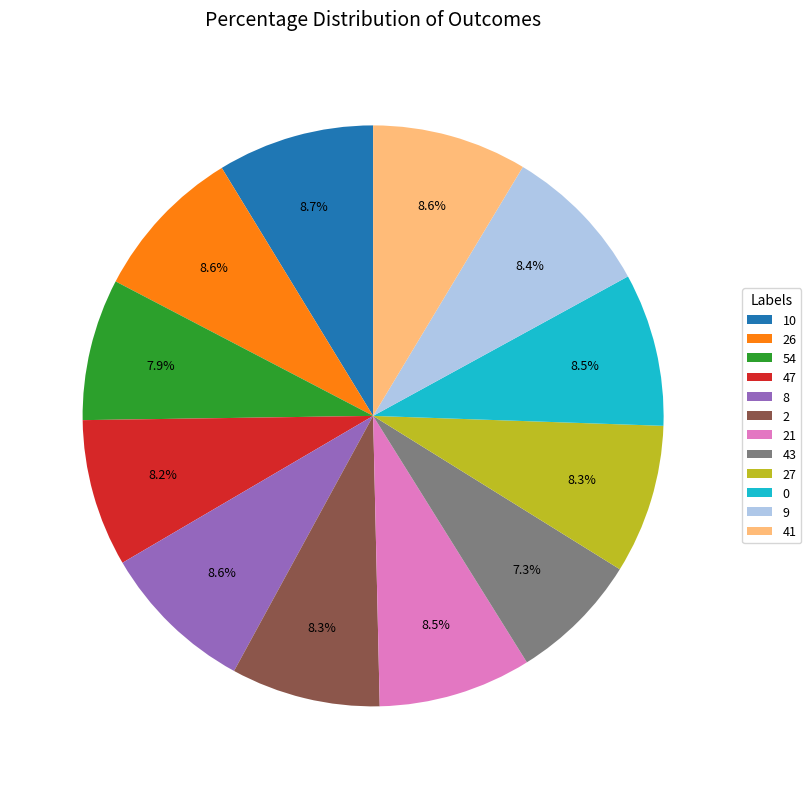

Approximately how many times larger is the value at 8 compared to 27?

1.0